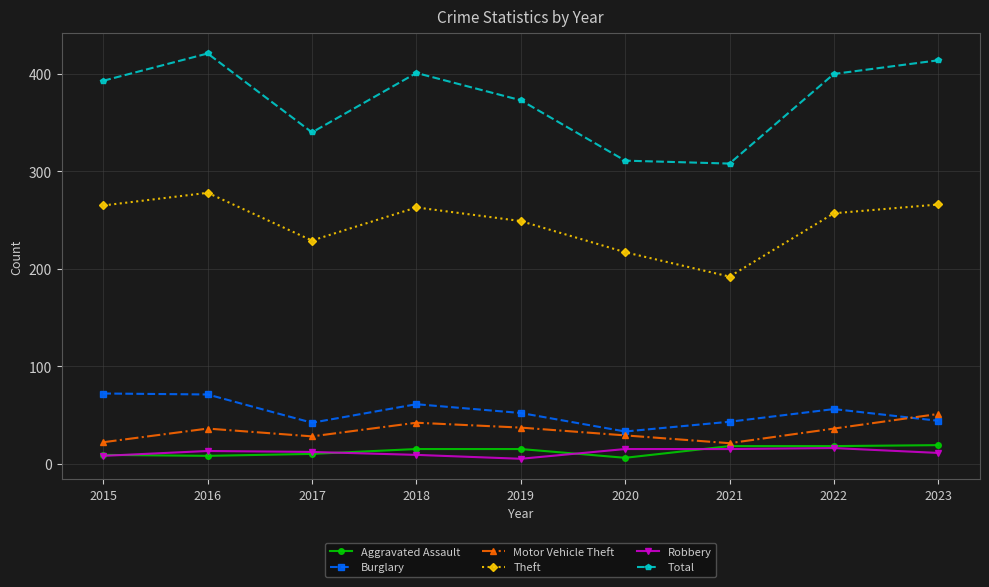

True or false: Theft has a value of 192 at 2021.

True